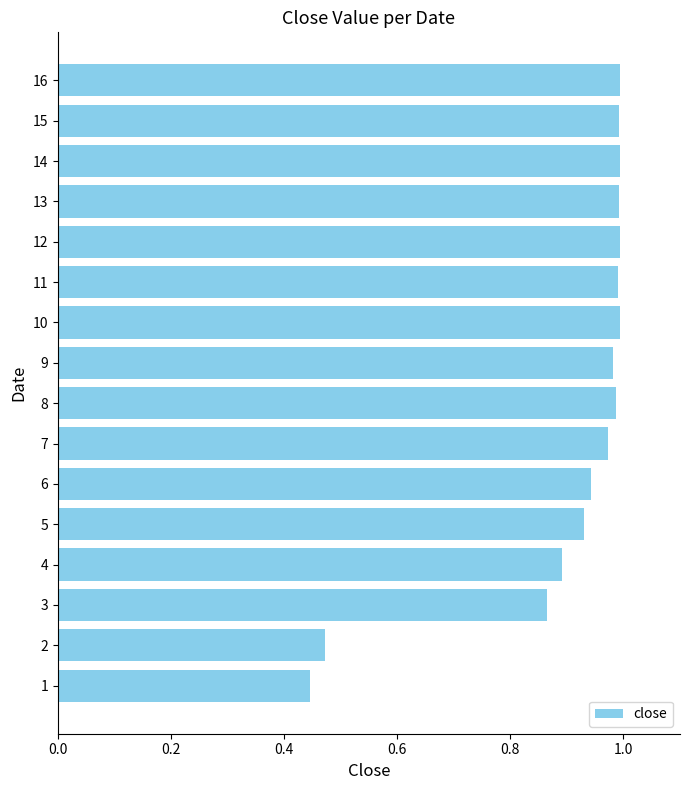

What is the sum of all values?

14.4